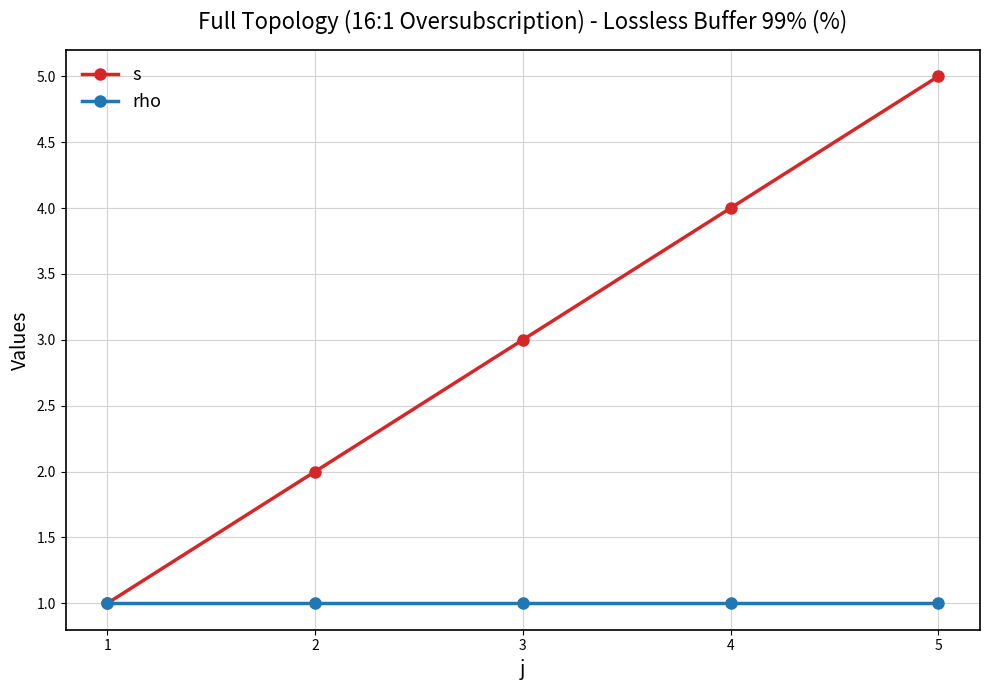

Rank the categories by s value from highest to lowest.

5, 4, 3, 2, 1